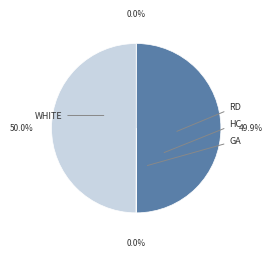

Which slice is the smallest?

HC